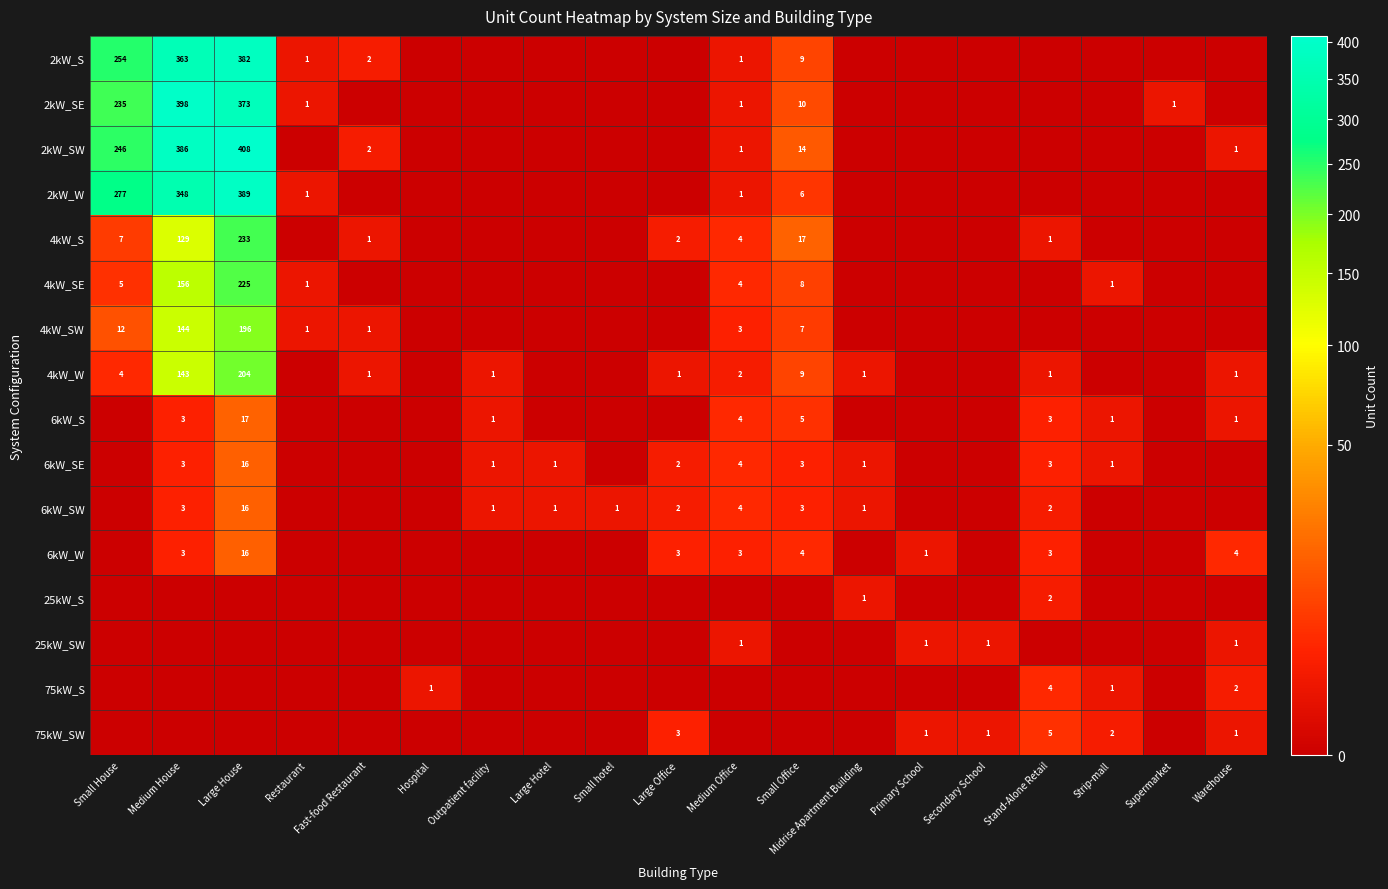

The value of 75kW_S at Stand-Alone Retail is 5. True or false?

False